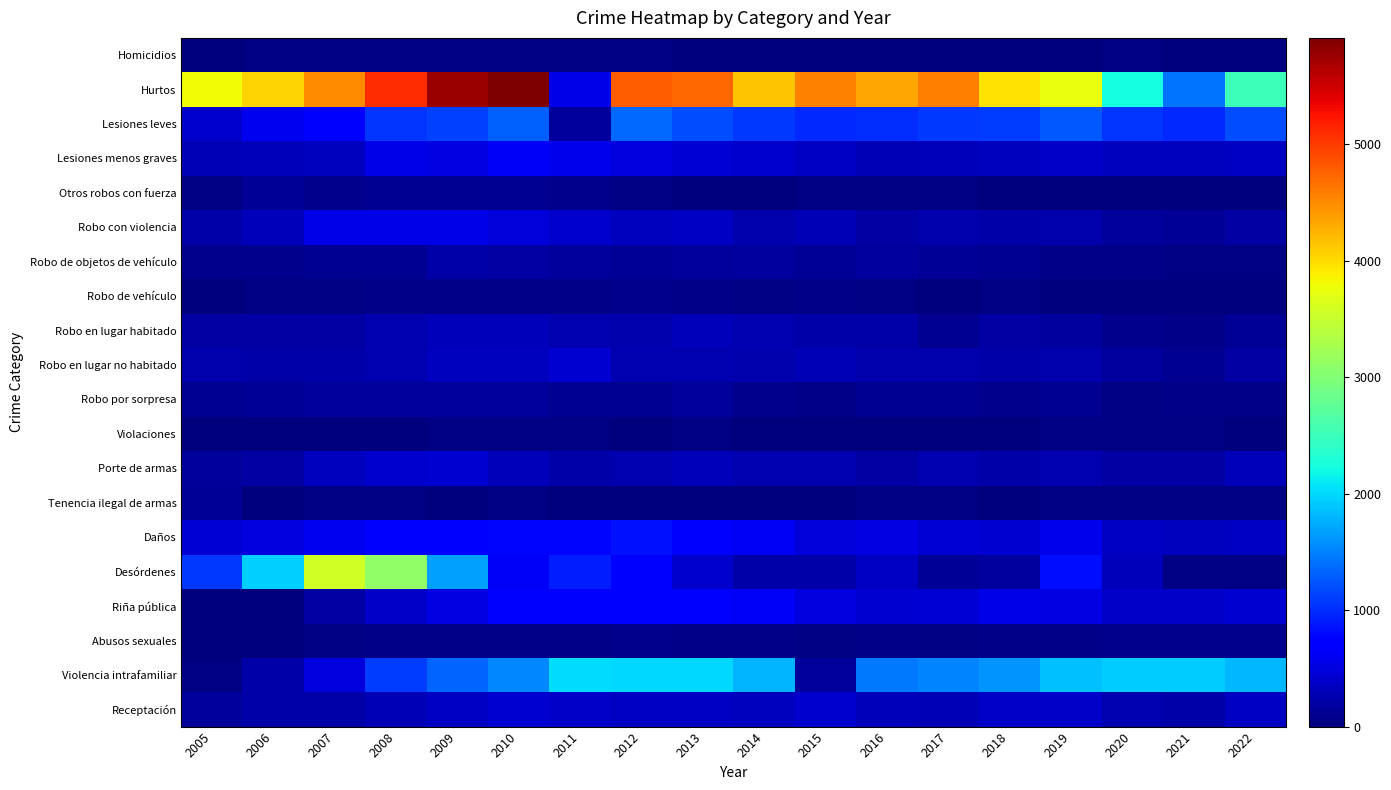

Which has a higher value, 2017 or 2019?

2017